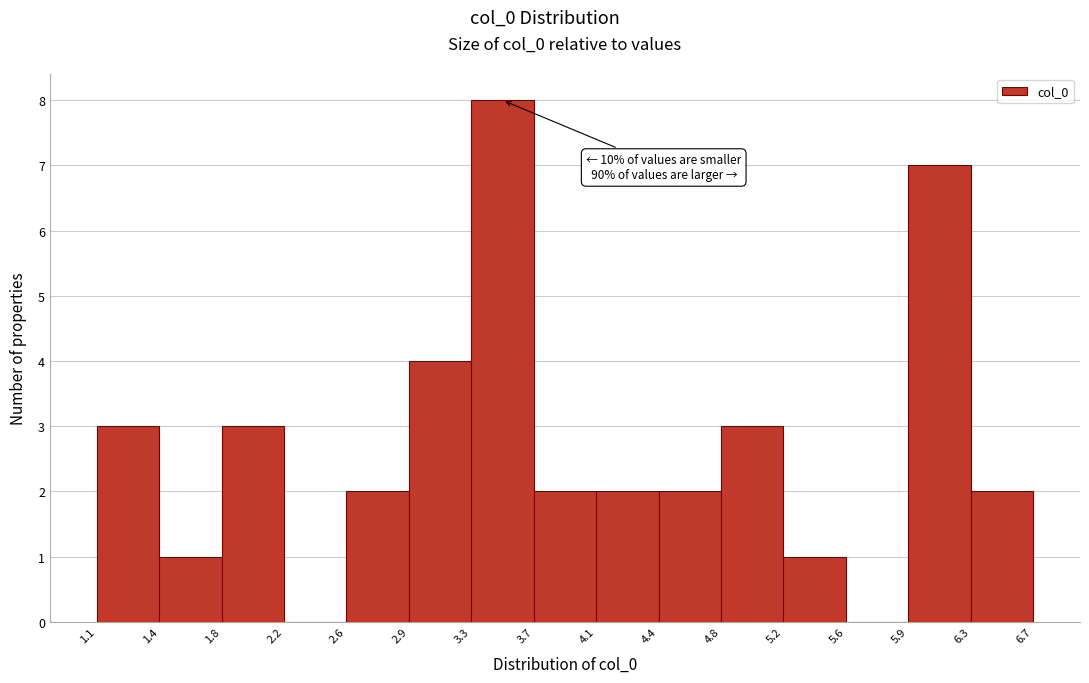

Over which range of the x-axis is the bar tallest?

3.3 to 3.7